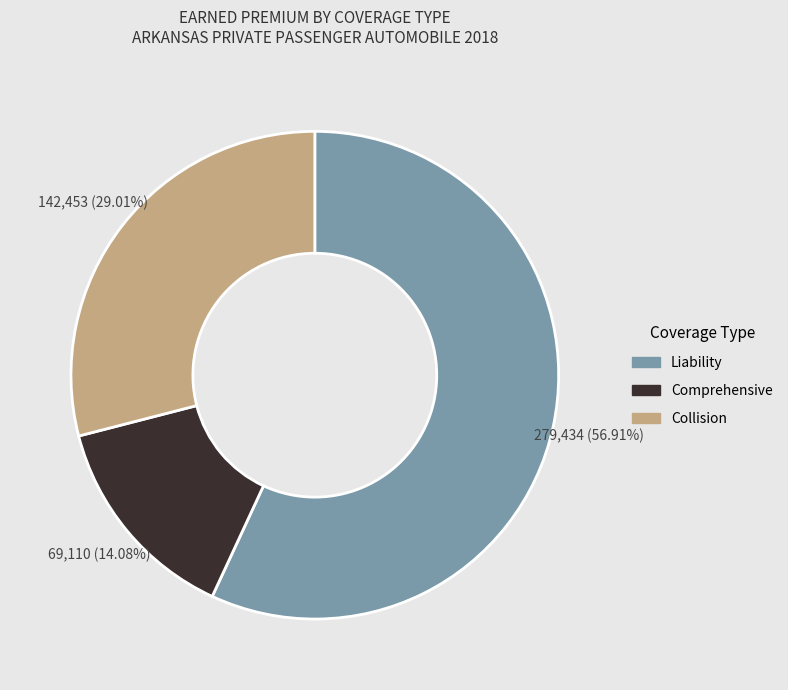

The Comprehensive slice represents 28% of the pie. True or false?

False